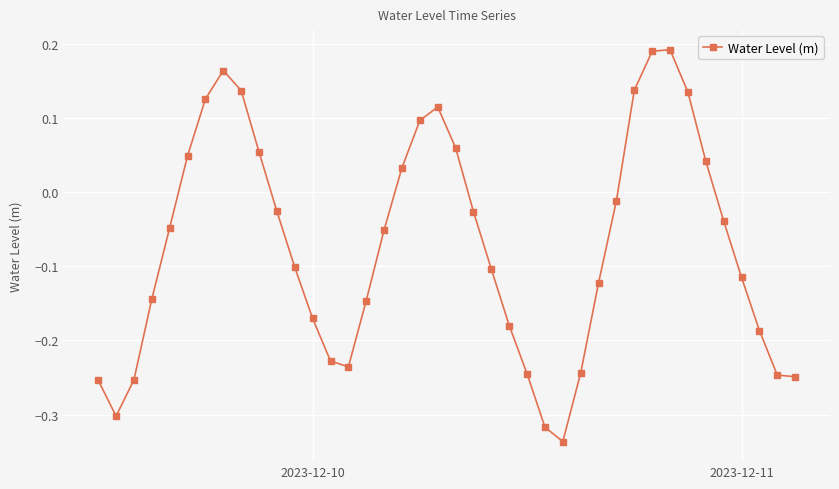

True or false: there are more than 0 points higher than both neighbors.

True